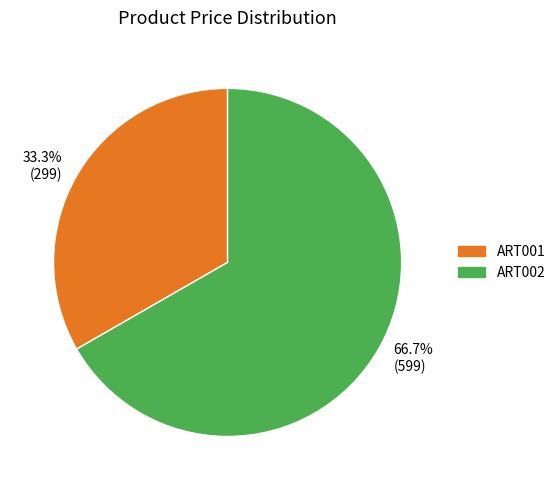

Does ART002 represent more than half of the total?

Yes